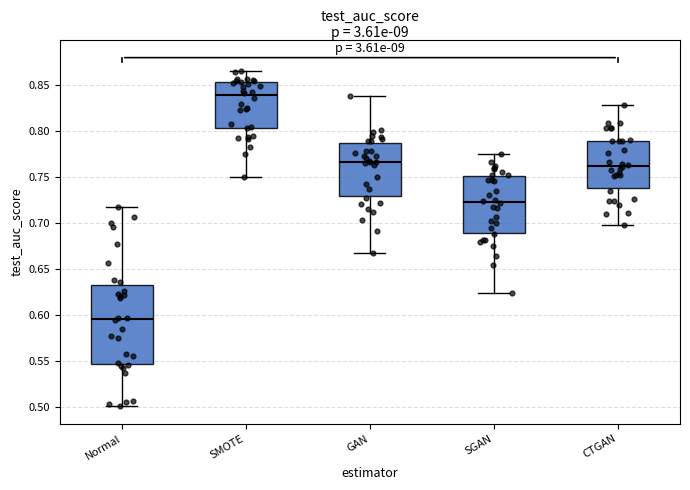

Which box has the lowest median line?

Normal